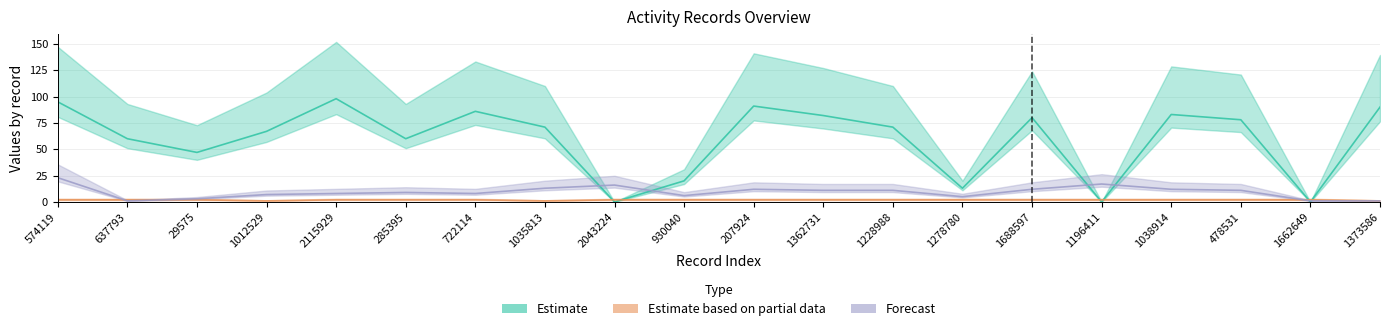

Reading left to right, list all the values displayed in this chart.

Estimate: 574119=95	637793=60	29575=47	1012529=67	2115929=98	285395=60	722114=86	1035813=71	2043224=0	930040=20	207924=91	1362731=82	1228988=71	1278780=13	1688597=80	1196411=0	1038914=83	478531=78	1662649=0	1373586=90
Estimate based on partial data: 574119=2	637793=2	29575=2	1012529=1	2115929=2	285395=2	722114=2	1035813=1	2043224=2	930040=2	207924=2	1362731=2	1228988=2	1278780=2	1688597=2	1196411=2	1038914=2	478531=2	1662649=2	1373586=1
Forecast: 574119=23	637793=1	29575=3	1012529=7	2115929=8	285395=9	722114=8	1035813=13	2043224=16	930040=6	207924=12	1362731=11	1228988=11	1278780=5	1688597=12	1196411=17	1038914=12	478531=11	1662649=1	1373586=1